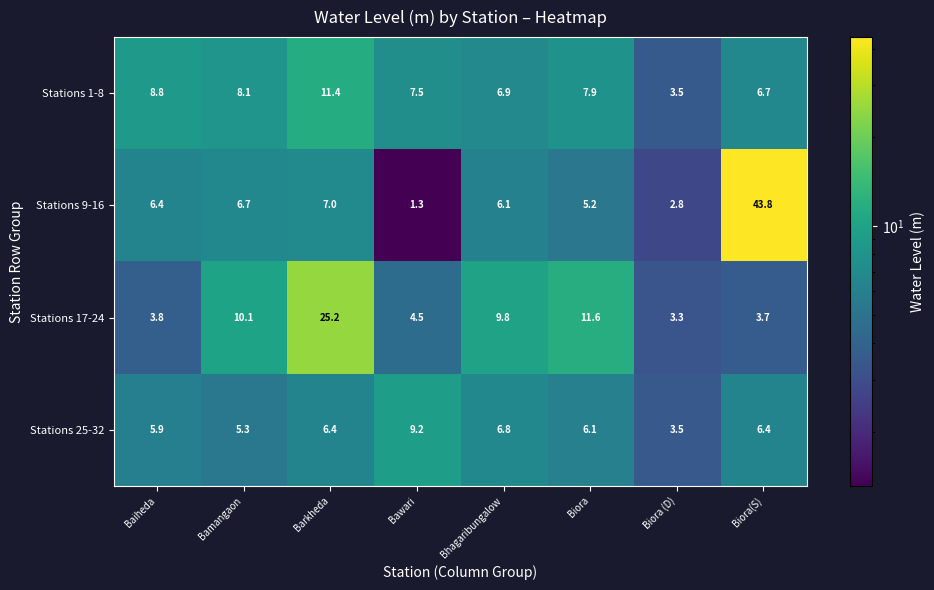

Rank the categories by Stations 1-8 value from lowest to highest.

Biora (D), Biora(S), Bhagaribungalow, Bawari, Biora, Bamangaon, Baiheda, Barkheda